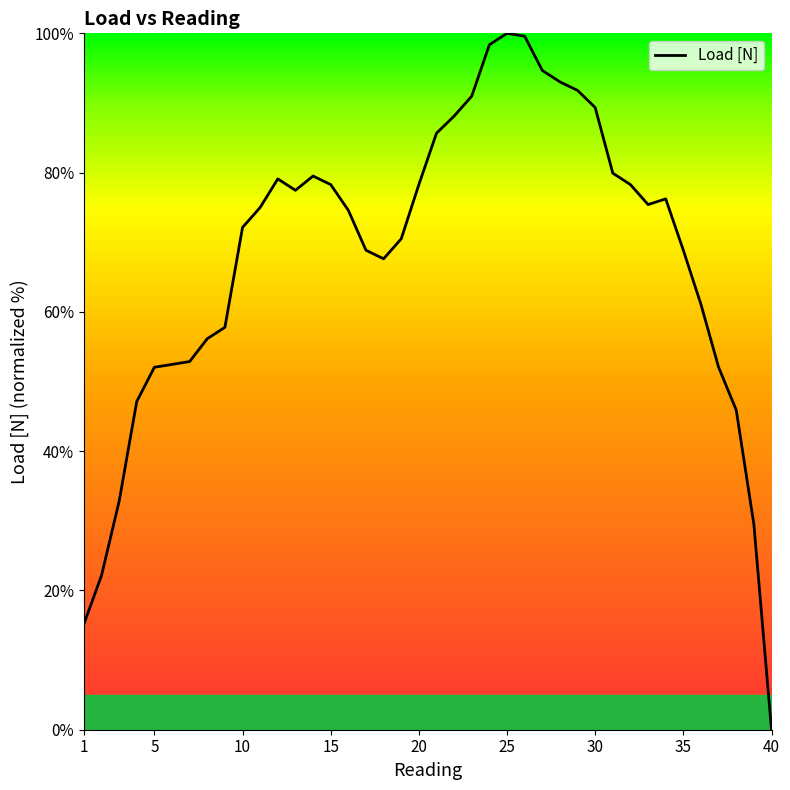

What is the greatest value displayed?

100.0